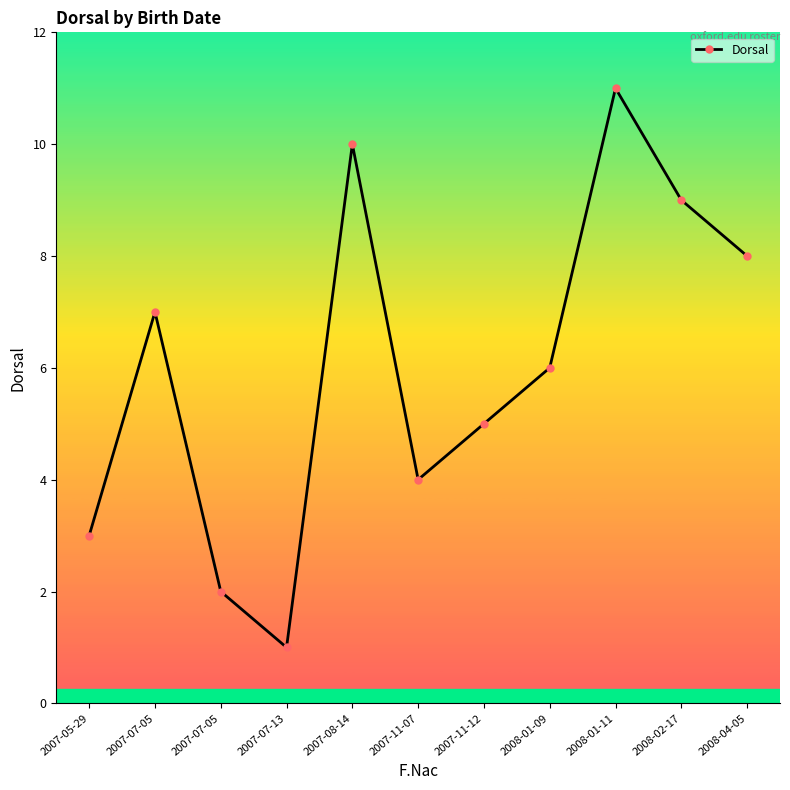

Which has a higher value, 2008-04-05 or 2007-08-14?

2007-08-14